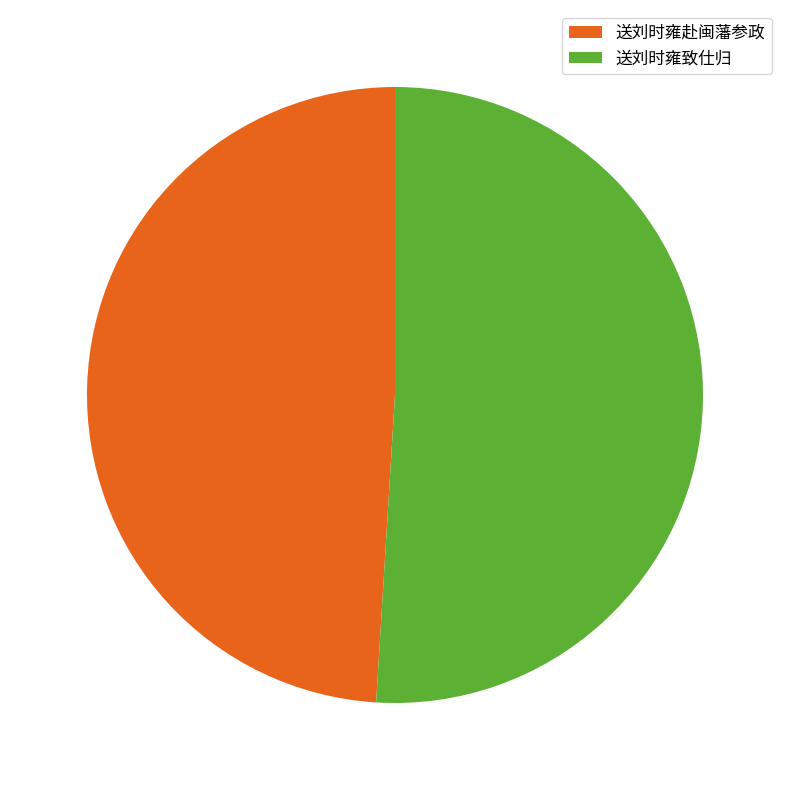

Which has a higher value, 送刘时雍赴闽藩参政 or 送刘时雍致仕归?

送刘时雍致仕归